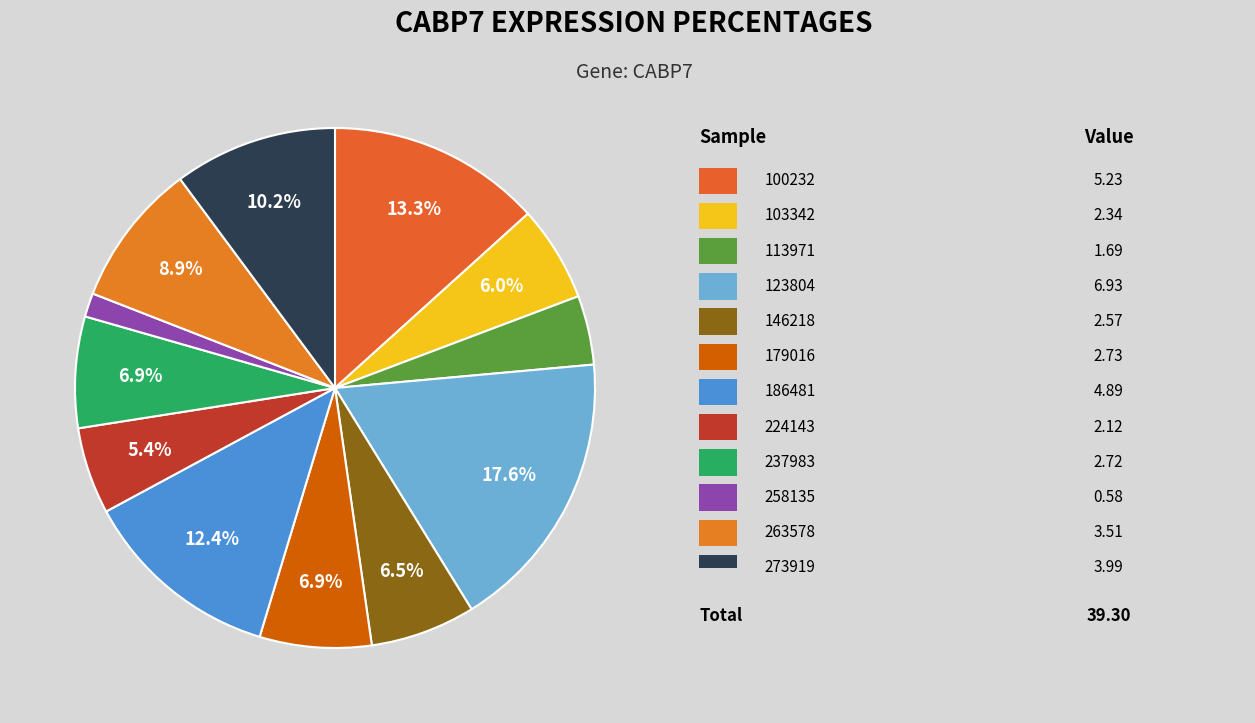

Which slice is the smallest?

258135